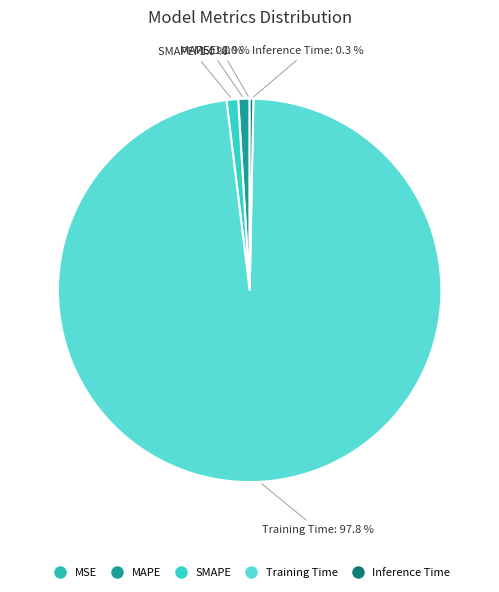

Is it true that MAPE is 11% of the pie?

False